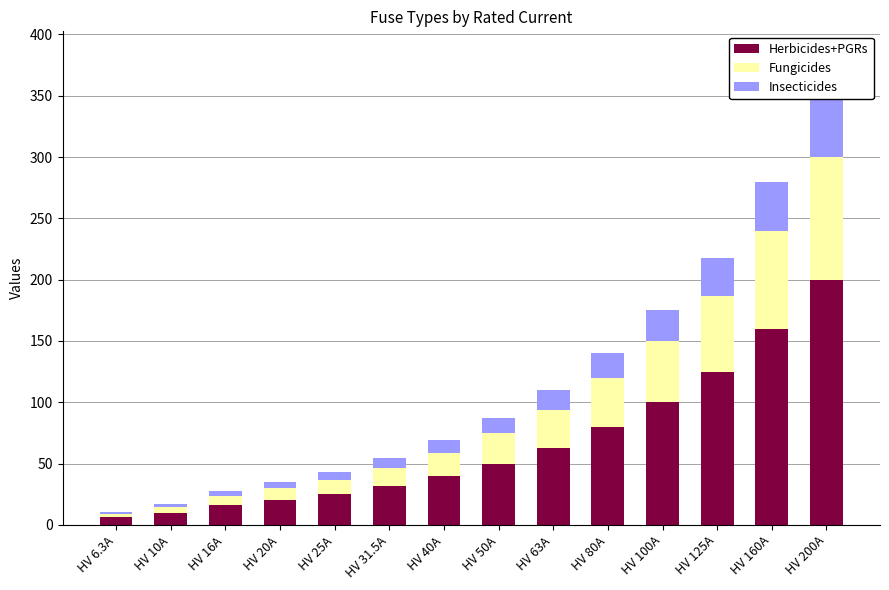

Reading right to left, what are all the values shown in this chart?

Herbicides+PGRs: HV 200A=200.0	HV 160A=160.0	HV 125A=125.0	HV 100A=100.0	HV 80A=80.0	HV 63A=63.0	HV 50A=50.0	HV 40A=40.0	HV 31.5A=31.5	HV 25A=25.0	HV 20A=20.0	HV 16A=16.0	HV 10A=10.0	HV 6.3A=6.3
Fungicides: HV 200A=100.0	HV 160A=80.0	HV 125A=62.0	HV 100A=50.0	HV 80A=40.0	HV 63A=31.0	HV 50A=25.0	HV 40A=19.0	HV 31.5A=15.0	HV 25A=12.0	HV 20A=10.0	HV 16A=8.0	HV 10A=5.0	HV 6.3A=3.0
Insecticides: HV 200A=50.0	HV 160A=40.0	HV 125A=31.0	HV 100A=25.0	HV 80A=20.0	HV 63A=16.0	HV 50A=12.0	HV 40A=10.0	HV 31.5A=8.0	HV 25A=6.0	HV 20A=5.0	HV 16A=4.0	HV 10A=2.0	HV 6.3A=1.3